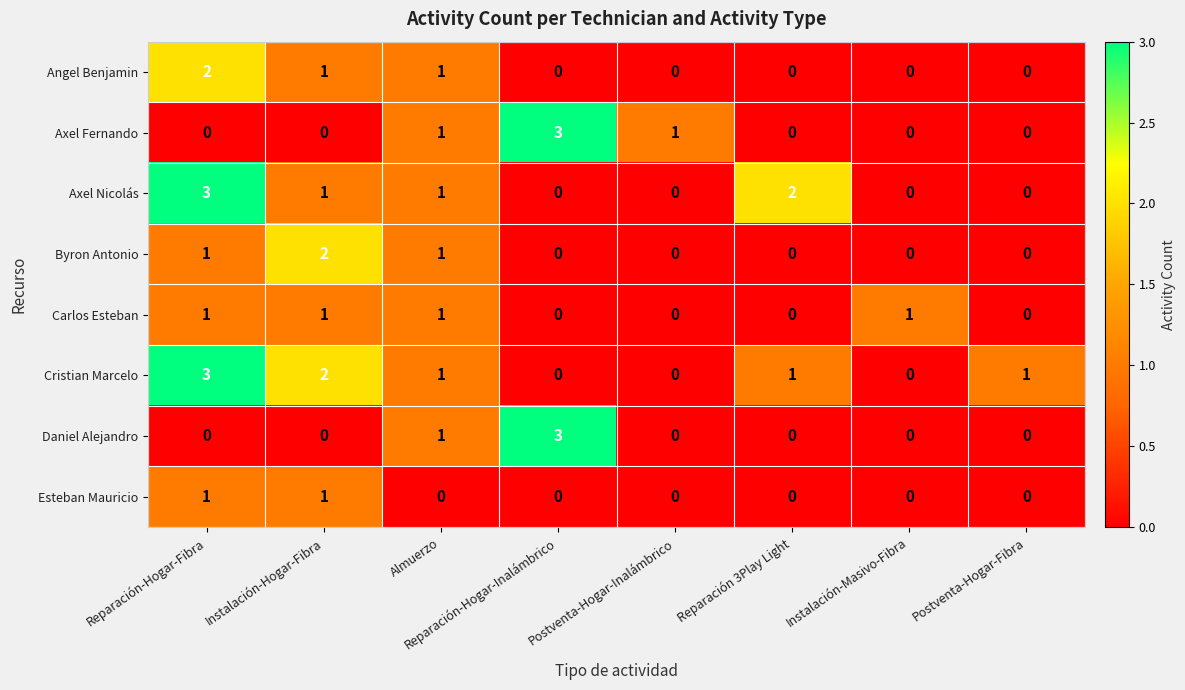

At which label does Angel Benjamin reach its peak?

Reparación-Hogar-Fibra